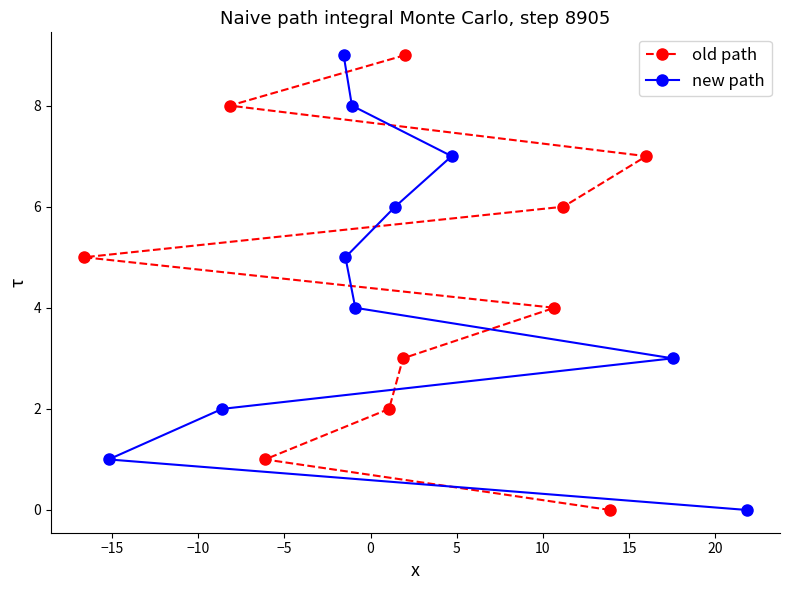

How many positive values does the new path series have?

9